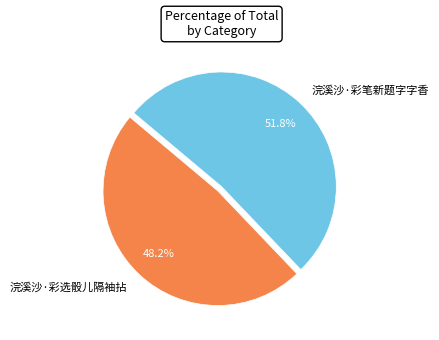

The 浣溪沙·彩选骰儿隔袖拈 slice represents 42% of the pie. True or false?

False